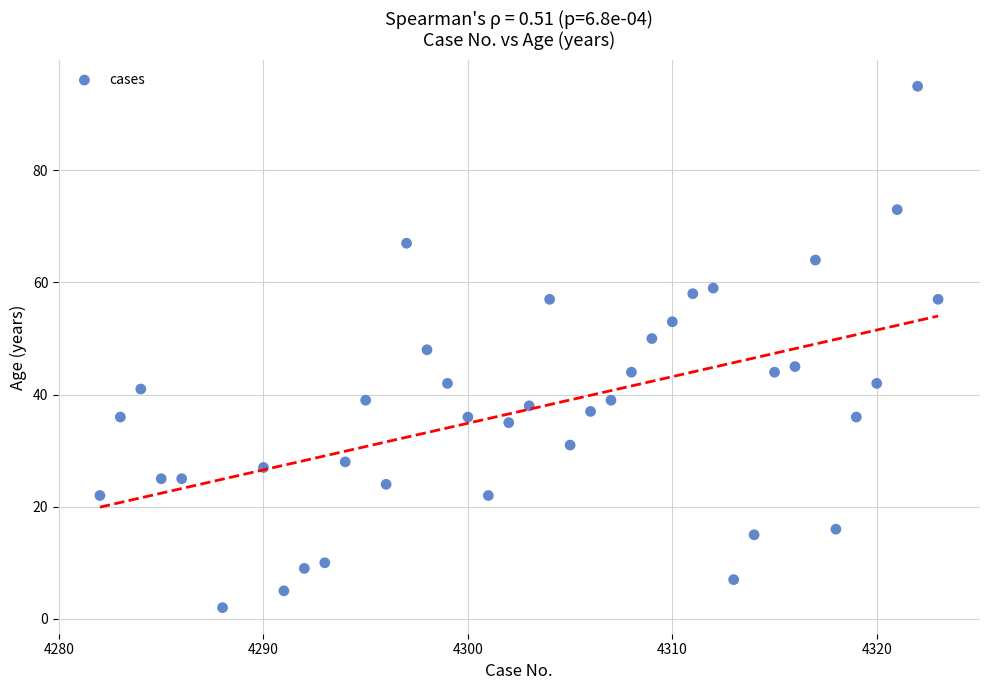

What is the range of X values (max minus min)?

41